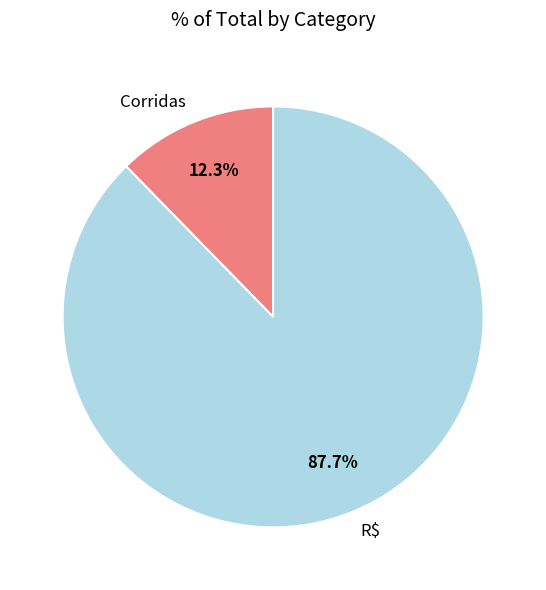

The R$ slice represents 99% of the pie. True or false?

False